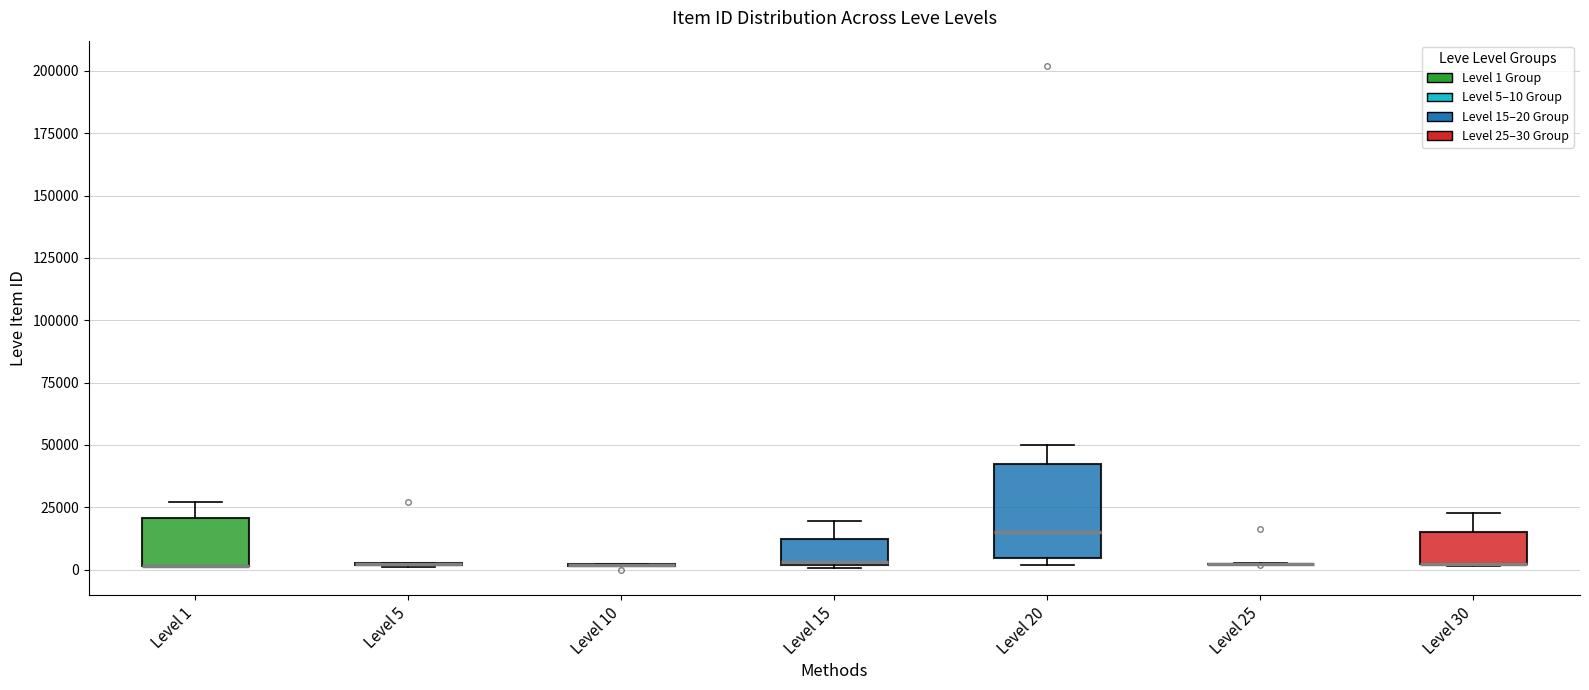

Reading left to right, transcribe this box plot: for each box, give where its median line is, the range the box spans, and where its two whiskers end, as read against the y-axis. The values are not printed on the chart, so give them approximately, as read against the axis.

Level 1: median 0 (drawn on the box's lower edge), box 0 to 20000, whiskers 0 to 25000
Level 5: box collapsed to a line at 0, whiskers 0 to 5000
Level 10: box collapsed to a line at 0, whiskers 0 to 0
Level 15: median 5000, box 0 to 10000, whiskers 0 to 20000
Level 20: median 15000, box 5000 to 40000, whiskers 0 to 50000
Level 25: box collapsed to a line at 0, whiskers 0 to 0
Level 30: median 0 (drawn on the box's lower edge), box 0 to 15000, whiskers 0 to 25000